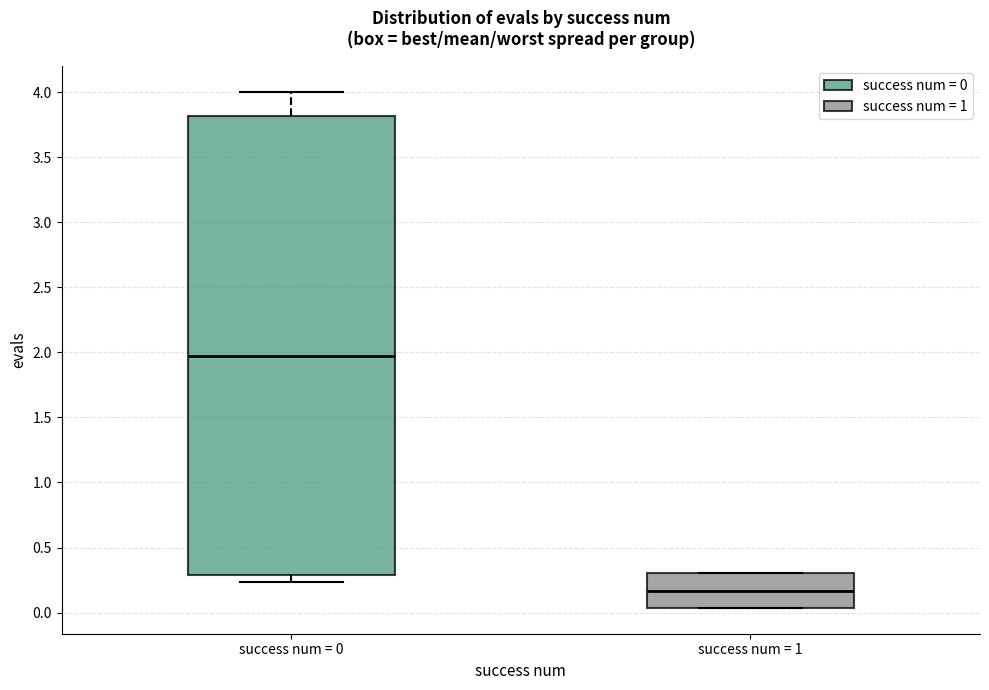

Reading left to right, read every box against the y-axis: the position of its median line, the range the box covers, and the ends of its whiskers. The values are not printed on the chart, so give them approximately, as read against the axis.

success num = 0: median 1.95, box 0.30 to 3.80, whiskers 0.25 to 4.00
success num = 1: median 0.15, box 0.05 to 0.30, whiskers 0.05 to 0.30